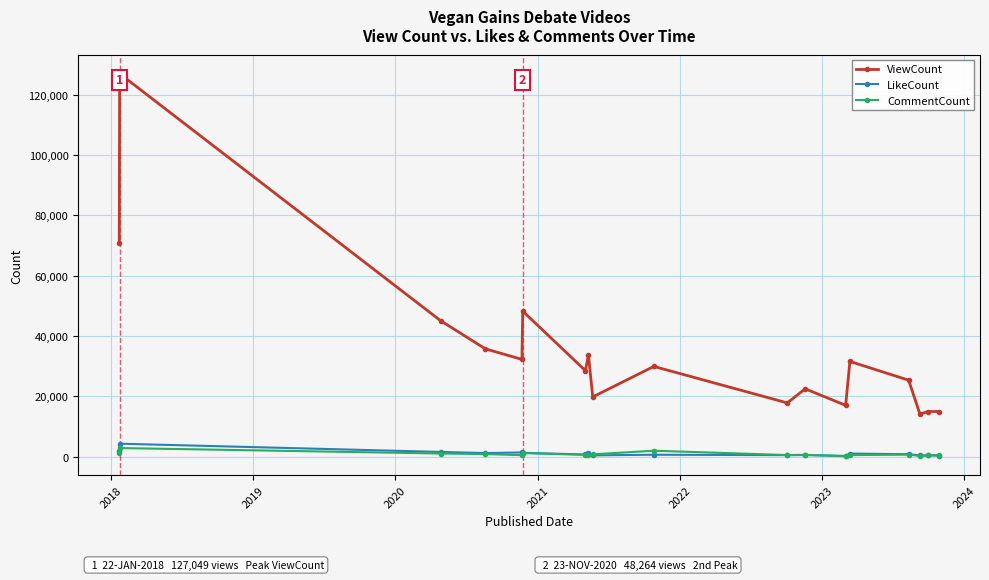

True or false: CommentCount has more than 2 interior local peaks.

True